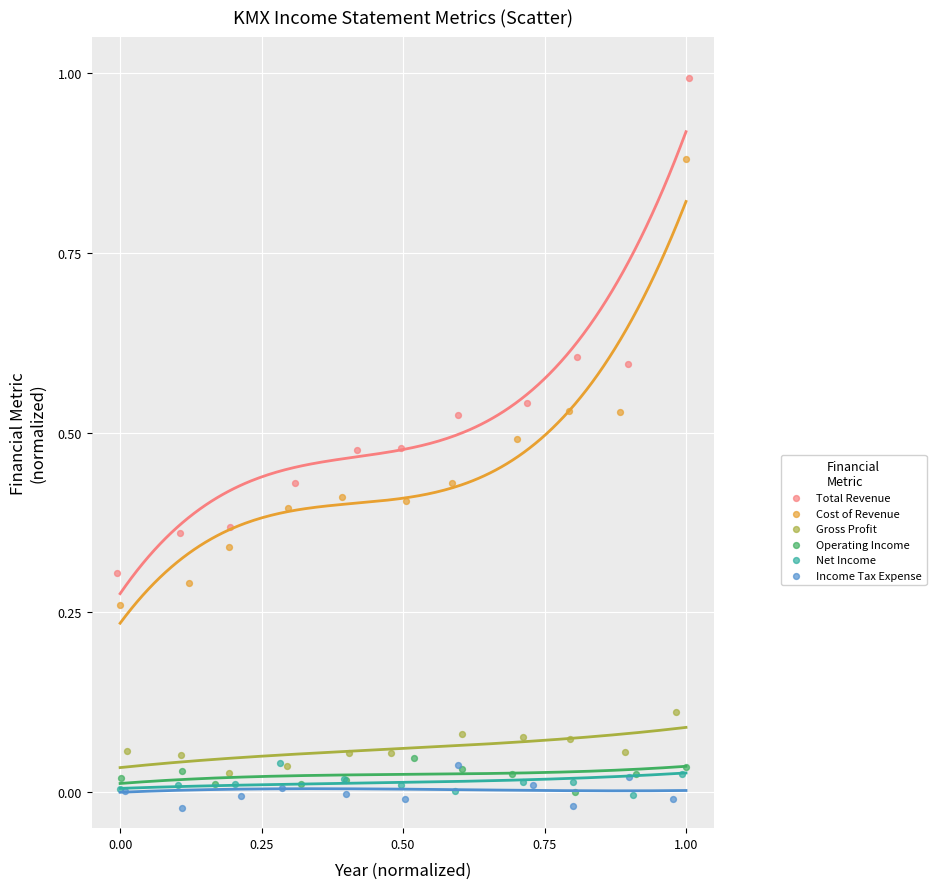

Which series has the largest Y range (max minus min)?

Total Revenue